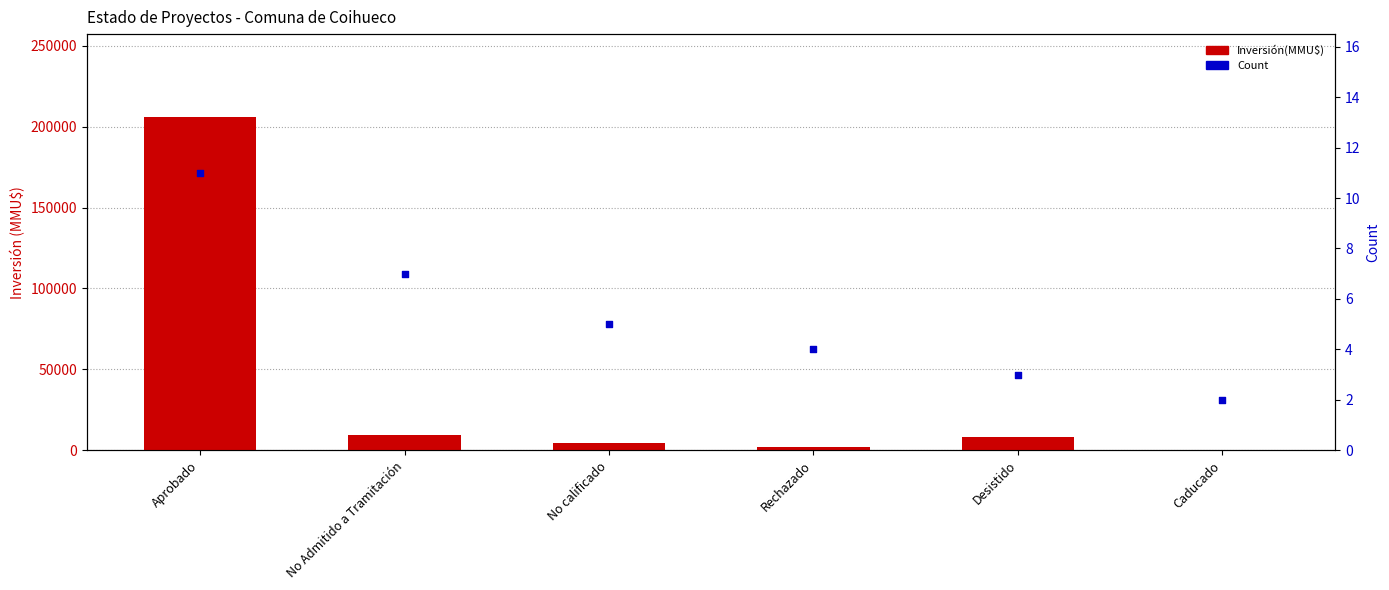

Which series reaches the minimum Y coordinate?

Count